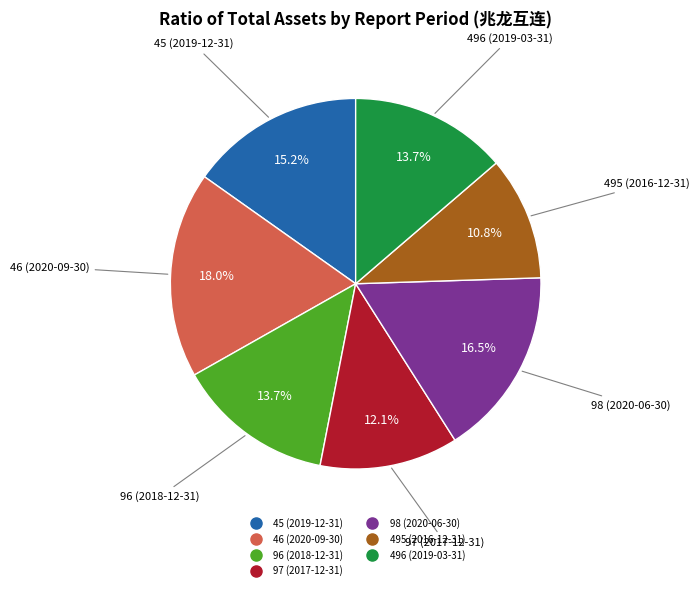

Between 45 (2019-12-31) and 496 (2019-03-31), which is larger?

45 (2019-12-31)